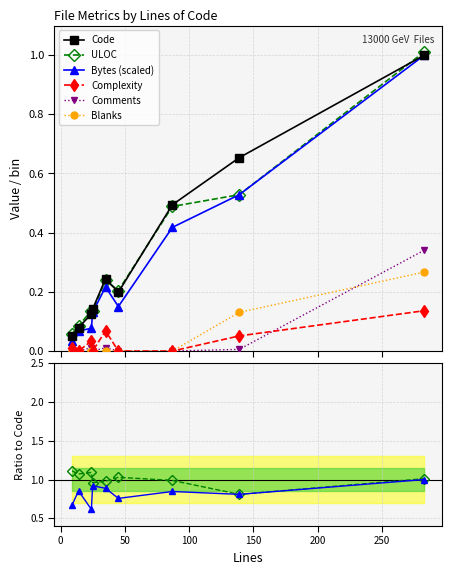

Reading left to right, what are all the values shown in this chart?

Code: 0.1	0.1	0.1	0.1	0.2	0.2	0.5	0.7	1.0
Bytes: 0.0	0.1	0.1	0.1	0.2	0.2	0.4	0.5	1.0
ULOC: 0.1	0.1	0.1	0.1	0.2	0.2	0.5	0.5	1.0
Complexity: 0.0	0.0	0.0	0.0	0.1	0.0	0.0	0.1	0.1
Comments: 0.0	0.0	0.0	0.0	0.0	0.0	0.0	0.0	0.3
Blanks: 0.0	0.0	0.0	0.0	0.0	0.0	0.0	0.1	0.3